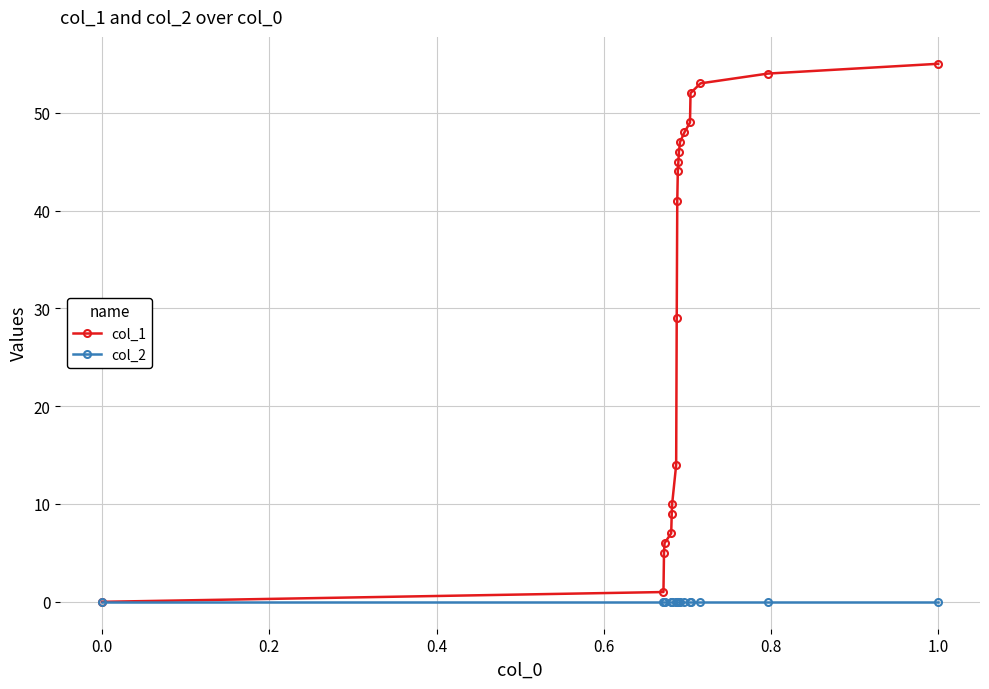

Which series has the widest spread of values?

col_1